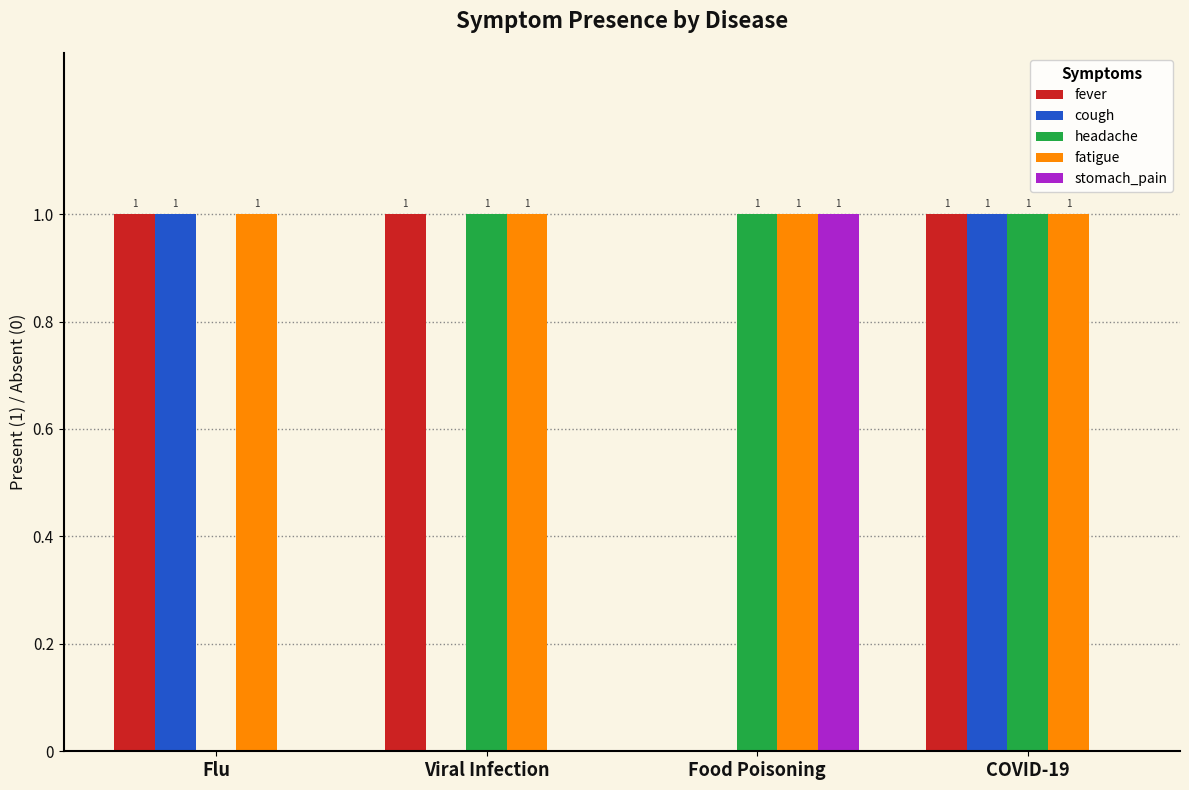

What are all the series names shown in the legend?

fever, cough, headache, fatigue, stomach_pain